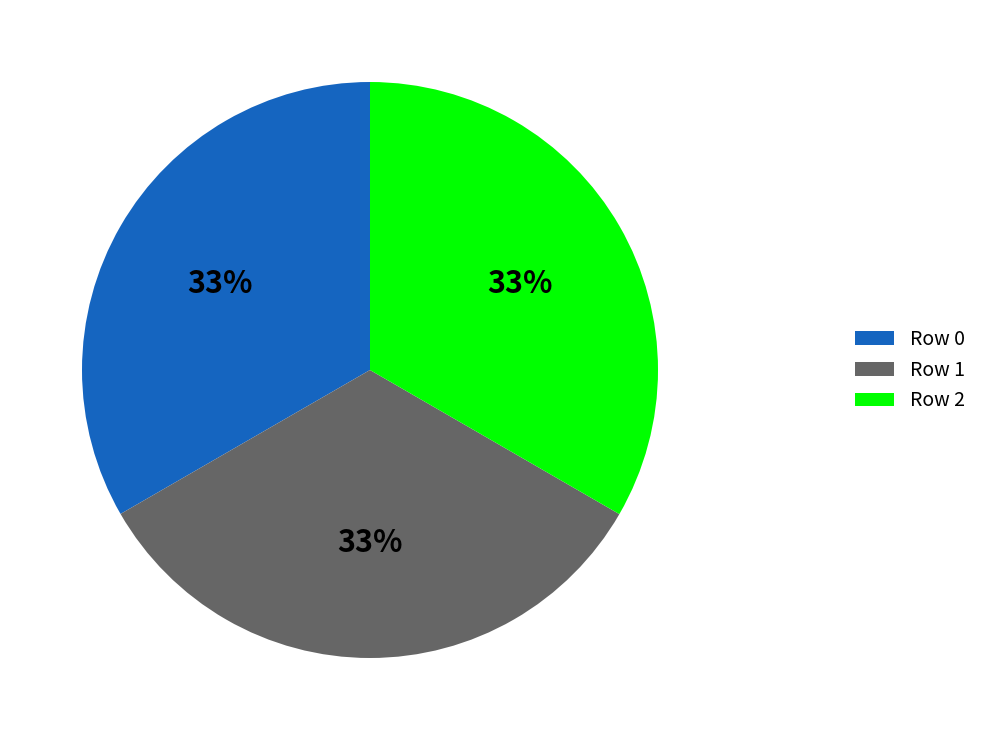

How many slices are in this pie chart?

3